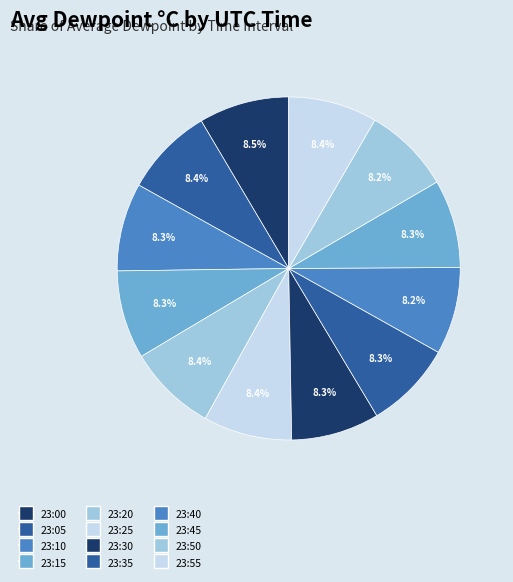

Does 23:55 represent more than half of the total?

No